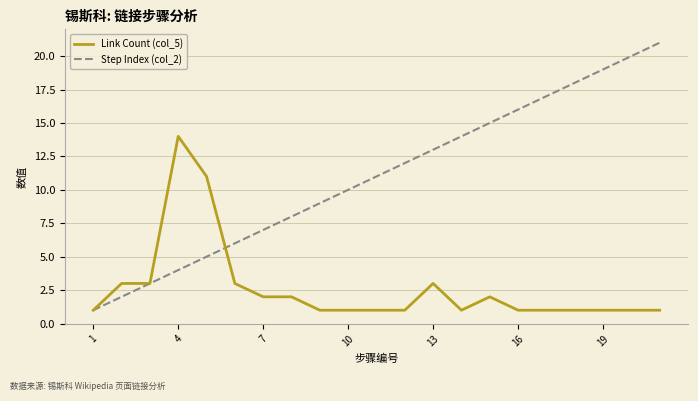

Which series has the largest range (max minus min)?

Step Index (col_2)